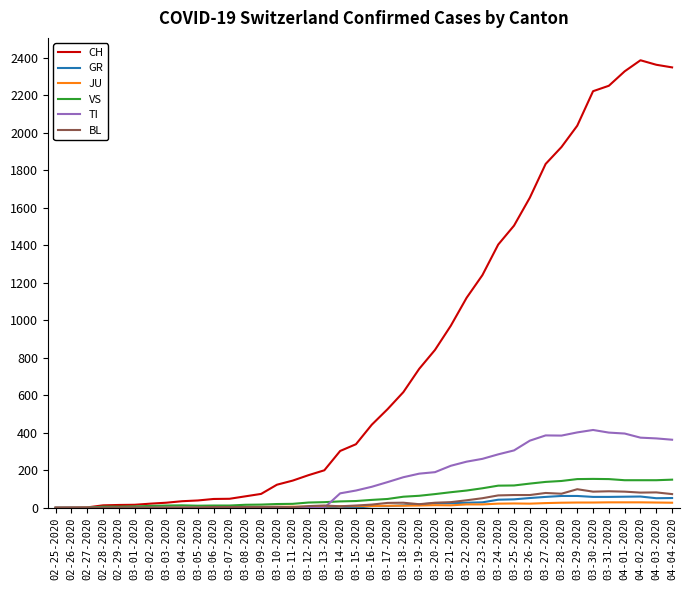

Is it true that BL equals 3 at 03-11-2020?

True